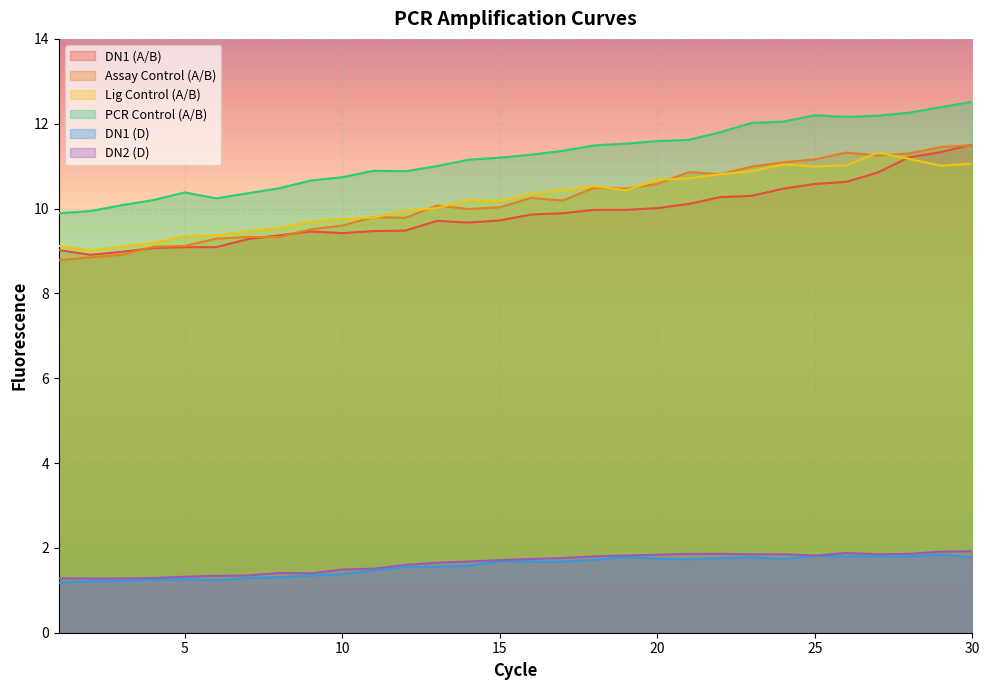

How many categories are shown in the chart?

30